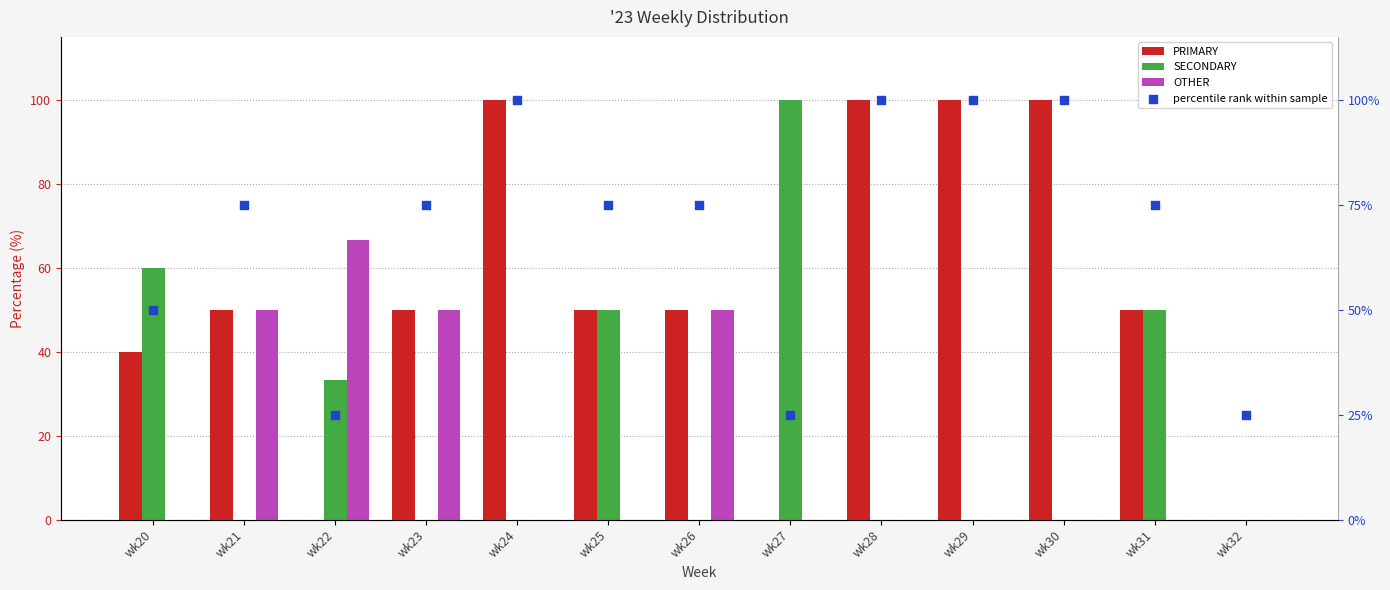

Which series has the widest spread of Y values?

PRIMARY